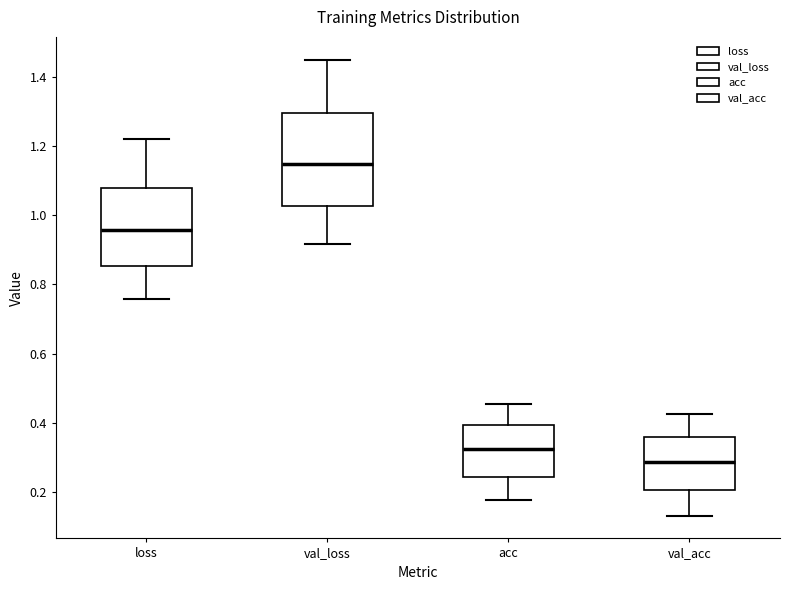

Comparing the boxes themselves (not the whiskers), which one is the tallest?

val_loss